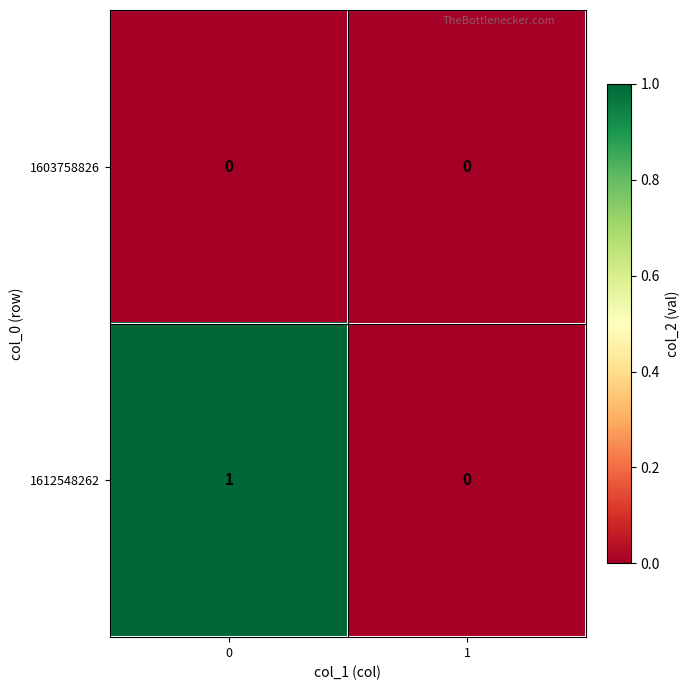

List the series in order of their peak value, lowest first.

1603758826, 1612548262